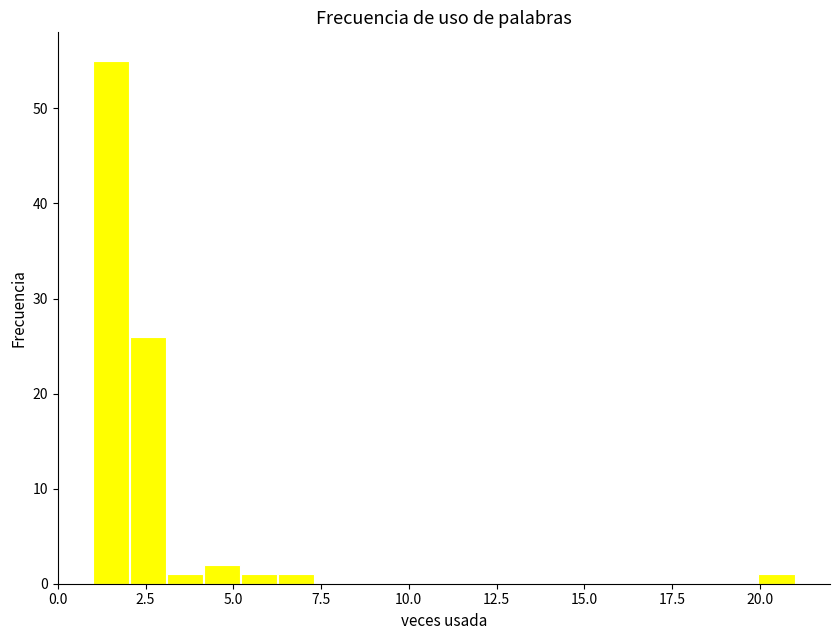

Read against the x-axis, roughly where is the centre of the tallest bar?

1.5